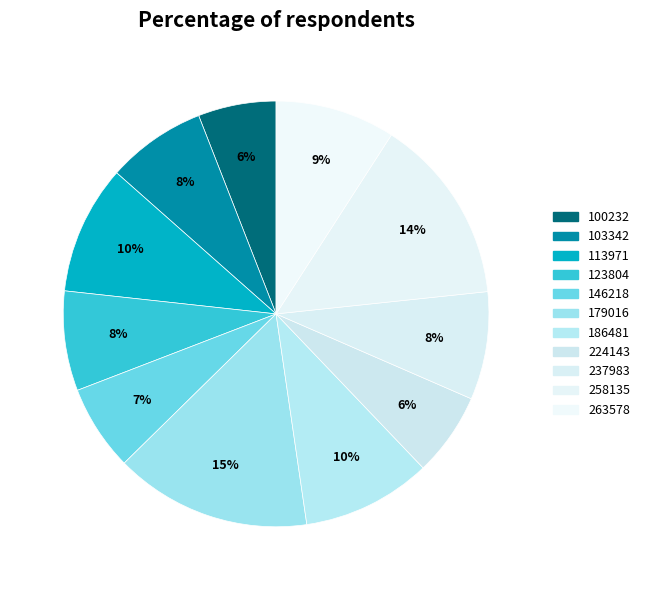

The 100232 slice represents 1% of the pie. True or false?

False